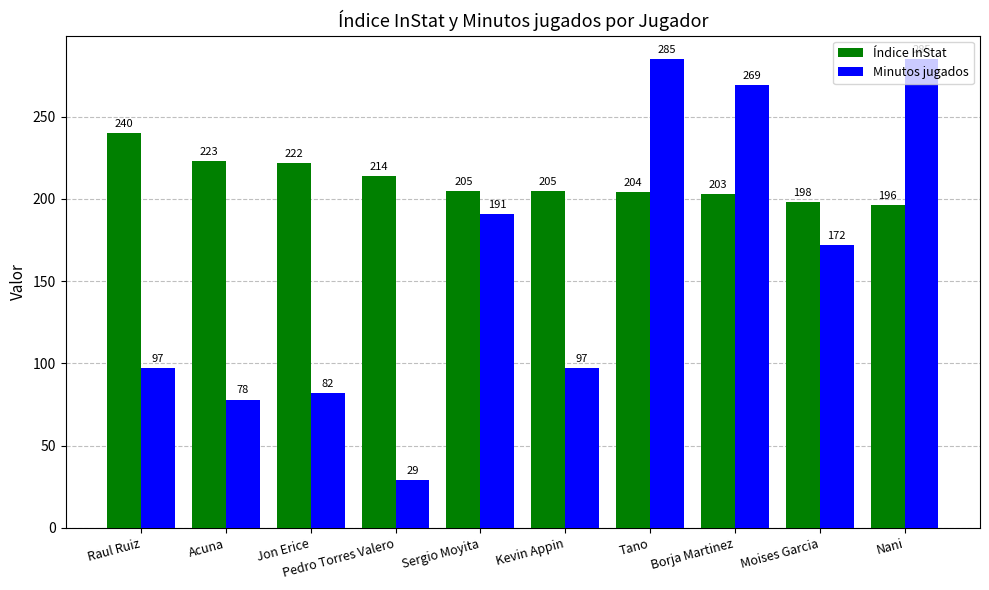

The value of Minutos jugados at Sergio Moyita is 191. True or false?

True